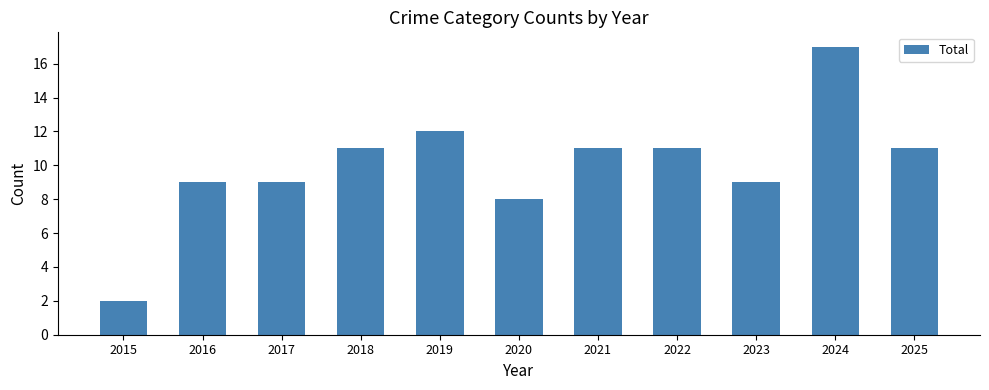

What is the difference between the values at 2024 and 2023?

8